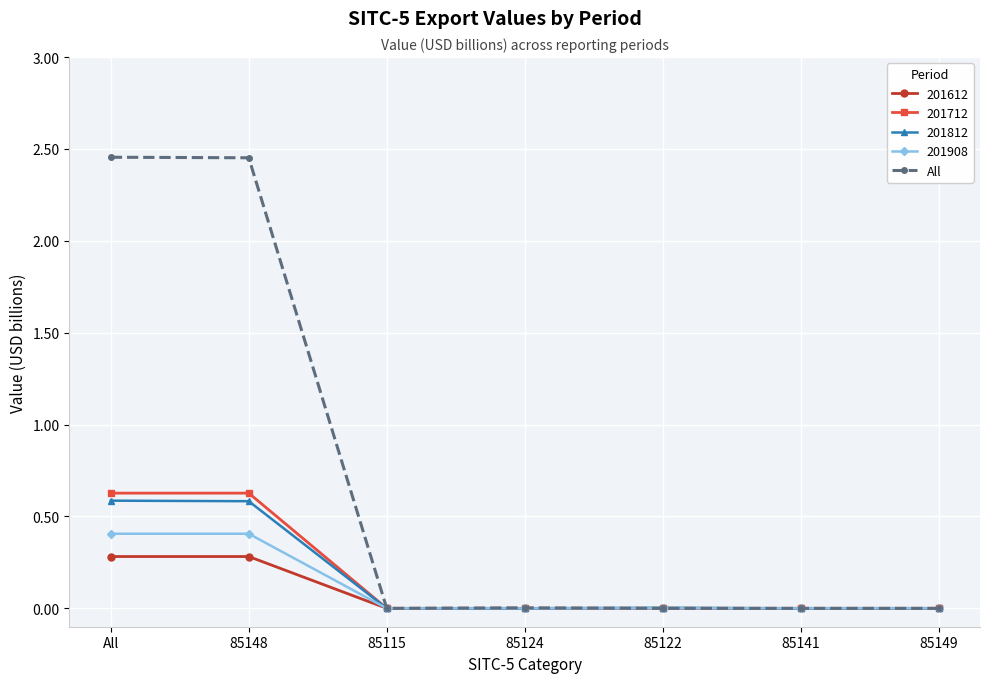

What is the label of the 4th point from the right?

85124